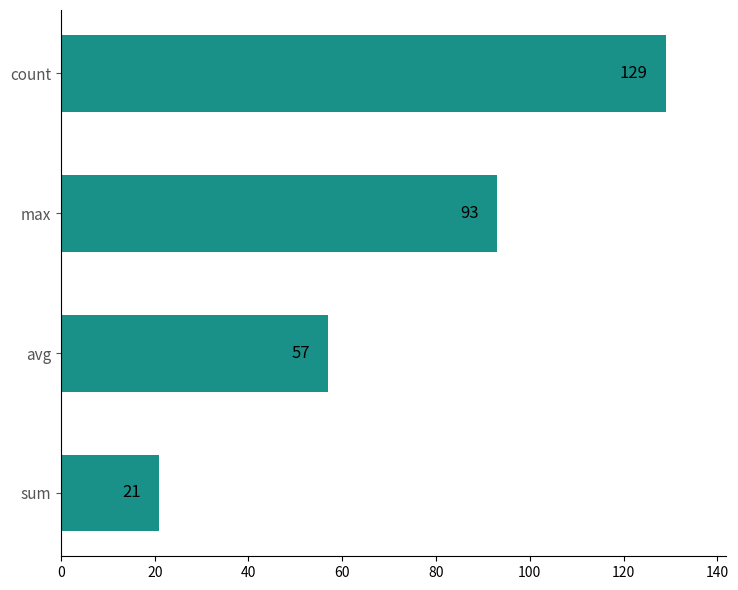

List the labels in order of value, smallest first.

sum, avg, max, count